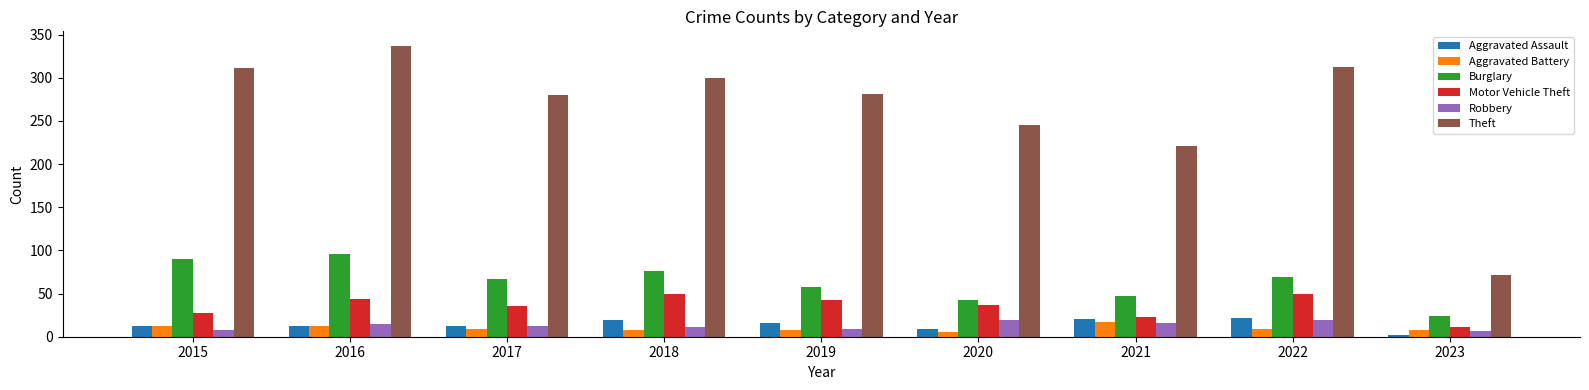

What is the spread (max minus min) of values at 2022?

304